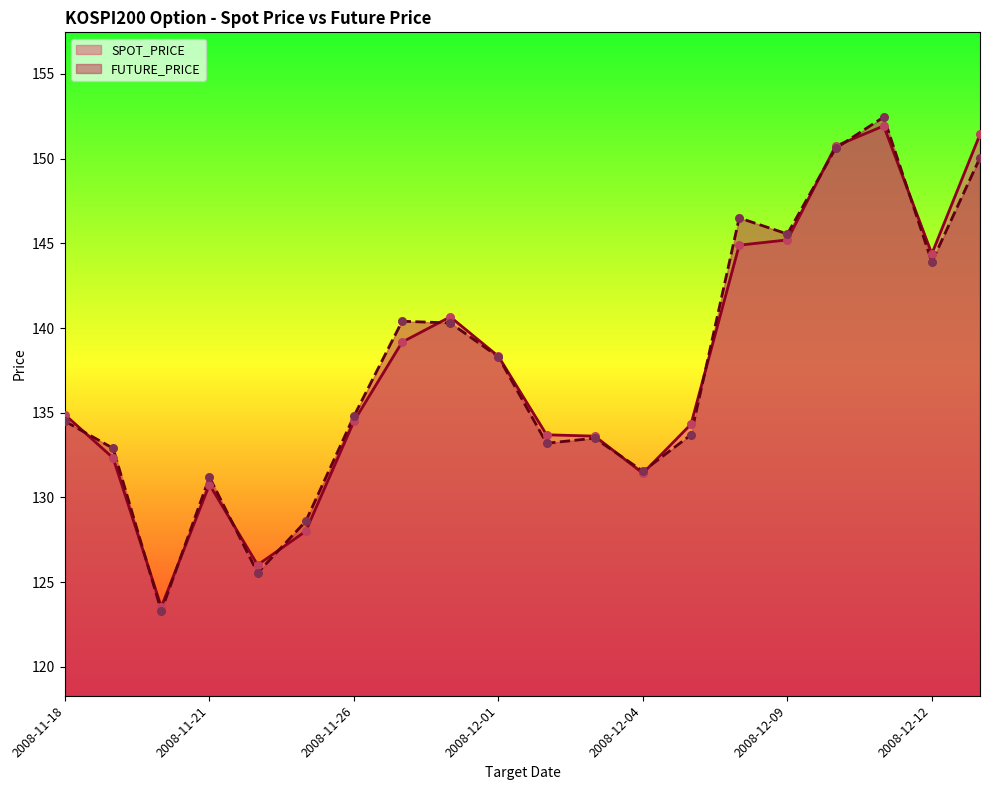

What is the total value across all series at 2008-11-21?

262.0